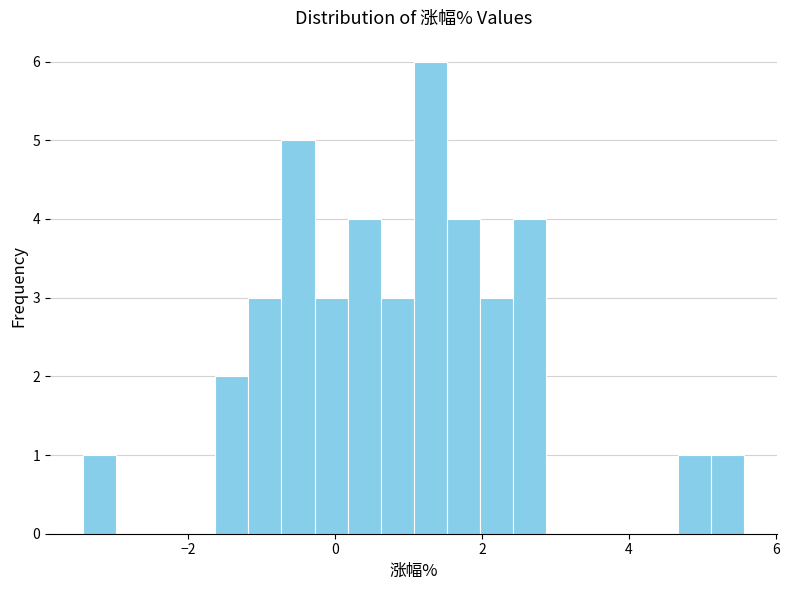

Read against the x-axis, roughly where is the centre of the tallest bar?

1.2